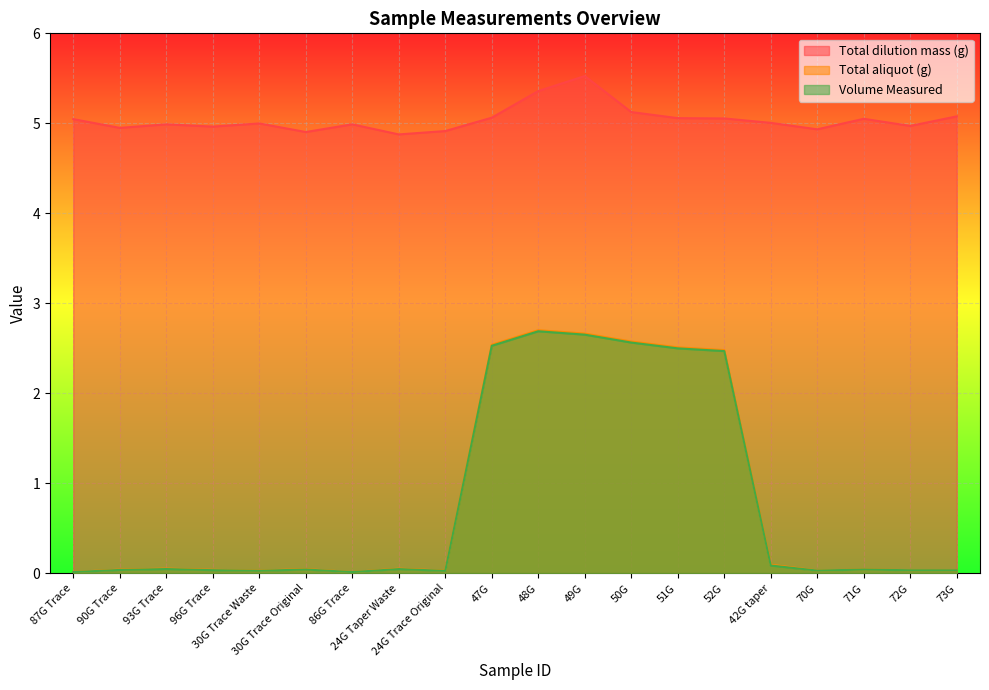

What is the total value across all series at 72G?

5.0